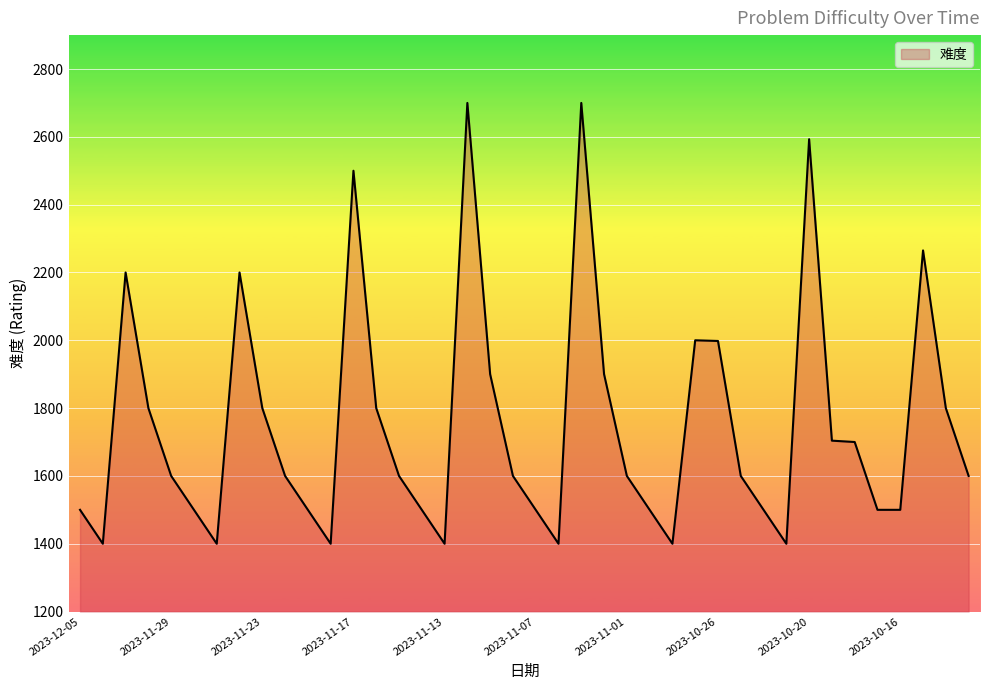

What is the greatest value displayed?

2700